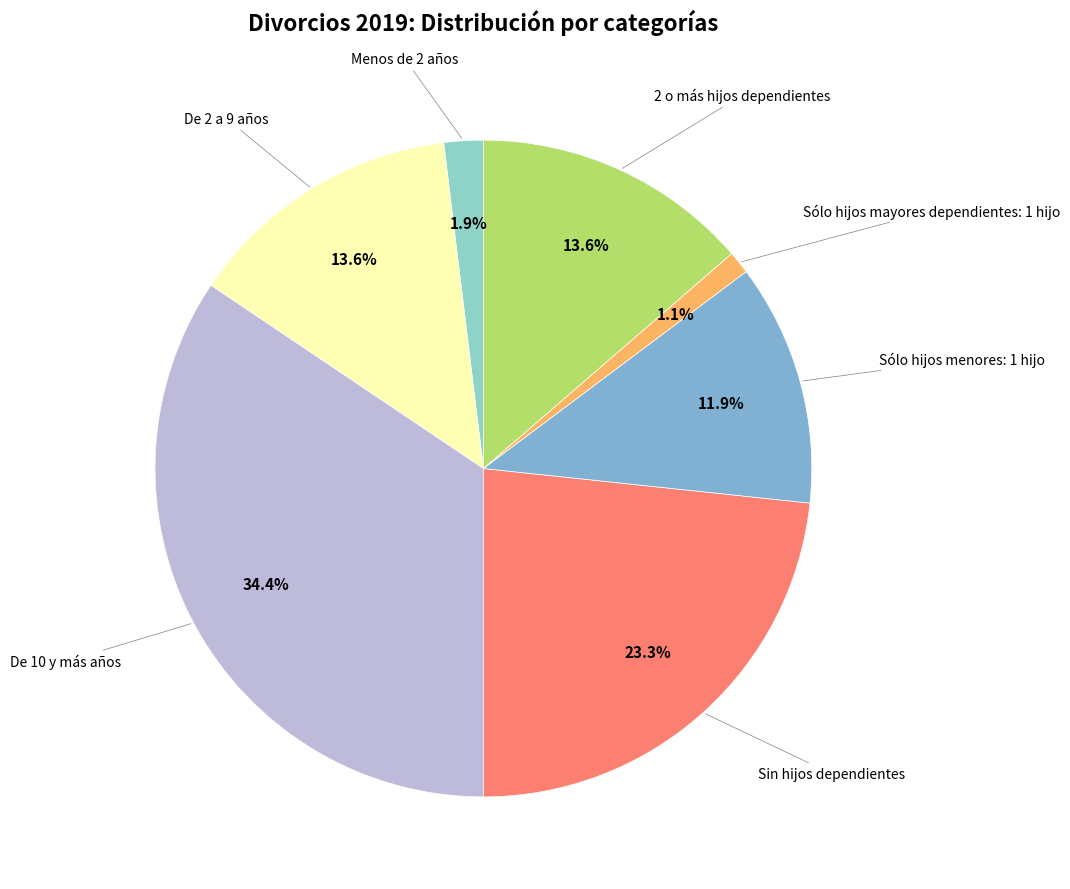

Which category has the smallest portion of the pie?

Sólo hijos mayores dependientes: 1 hijo